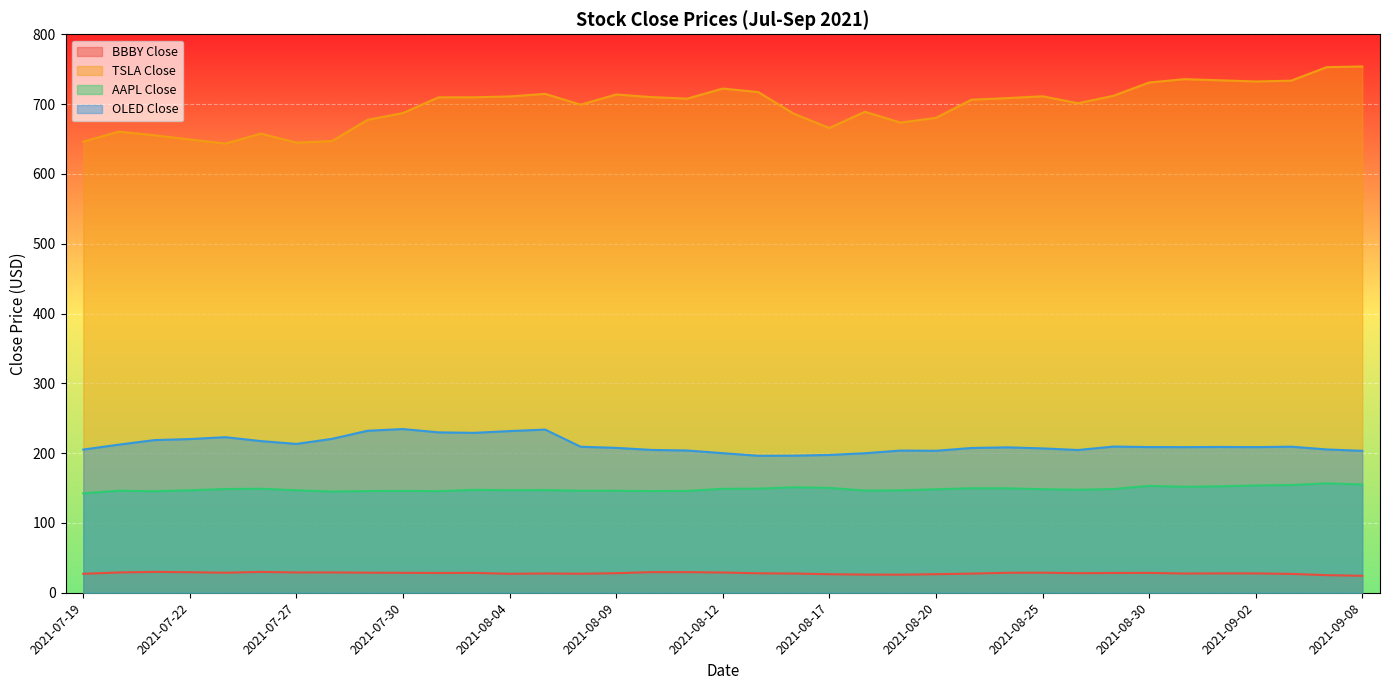

Reading left to right, transcribe all the data shown in this chart.

BBBY Close: 27.1	29.0	29.9	29.4	28.7	29.8	29.1	29.1	28.7	28.5	28.3	28.5	27.1	27.6	27.2	28.0	29.6	29.5	29.0	27.9	27.5	26.5	26.0	25.9	26.6	27.4	28.6	28.8	28.0	28.3	28.4	27.5	27.7	27.7	27.0	25.2	24.3
TSLA Close: 646.2	660.5	655.3	649.3	643.4	657.6	644.8	647.0	677.3	687.2	709.7	709.7	710.9	714.6	699.1	713.8	710.0	707.8	722.2	717.2	686.2	665.7	689.0	673.5	680.3	706.3	708.5	711.2	701.2	711.9	730.9	735.7	734.1	732.4	733.6	752.9	753.9
AAPL Close: 142.4	146.1	145.4	146.8	148.6	149.0	146.8	145.0	145.6	145.9	145.5	147.4	146.9	147.1	146.1	146.1	145.6	145.9	148.9	149.1	151.1	150.2	146.4	146.7	148.2	149.7	149.6	148.4	147.5	148.6	153.1	151.8	152.5	153.6	154.3	156.7	155.1
OLED Close: 205.1	212.2	218.7	220.2	222.9	217.2	213.2	220.4	232.1	234.5	229.8	229.1	231.6	233.7	209.1	207.5	204.6	203.8	199.9	196.2	196.4	197.4	199.8	203.7	203.4	207.4	208.3	206.8	204.5	209.4	208.7	208.6	208.9	208.6	209.2	205.3	203.3